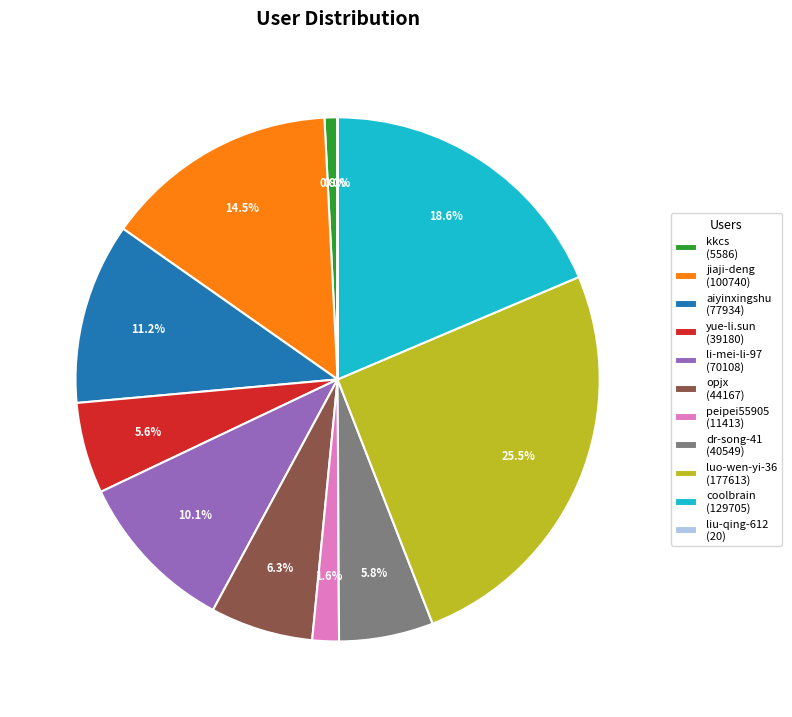

To the nearest percent, what is the average slice percentage?

9%